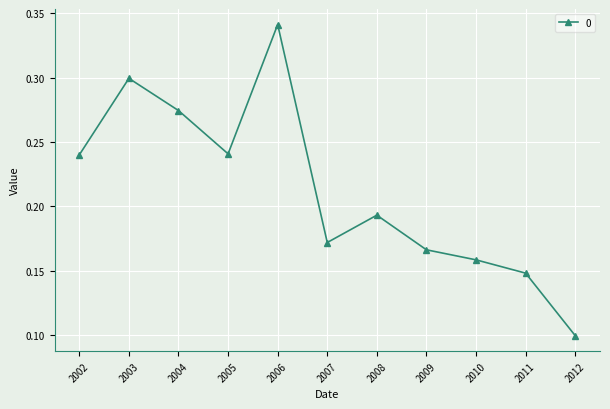

Which label corresponds to the largest value in the chart?

2006